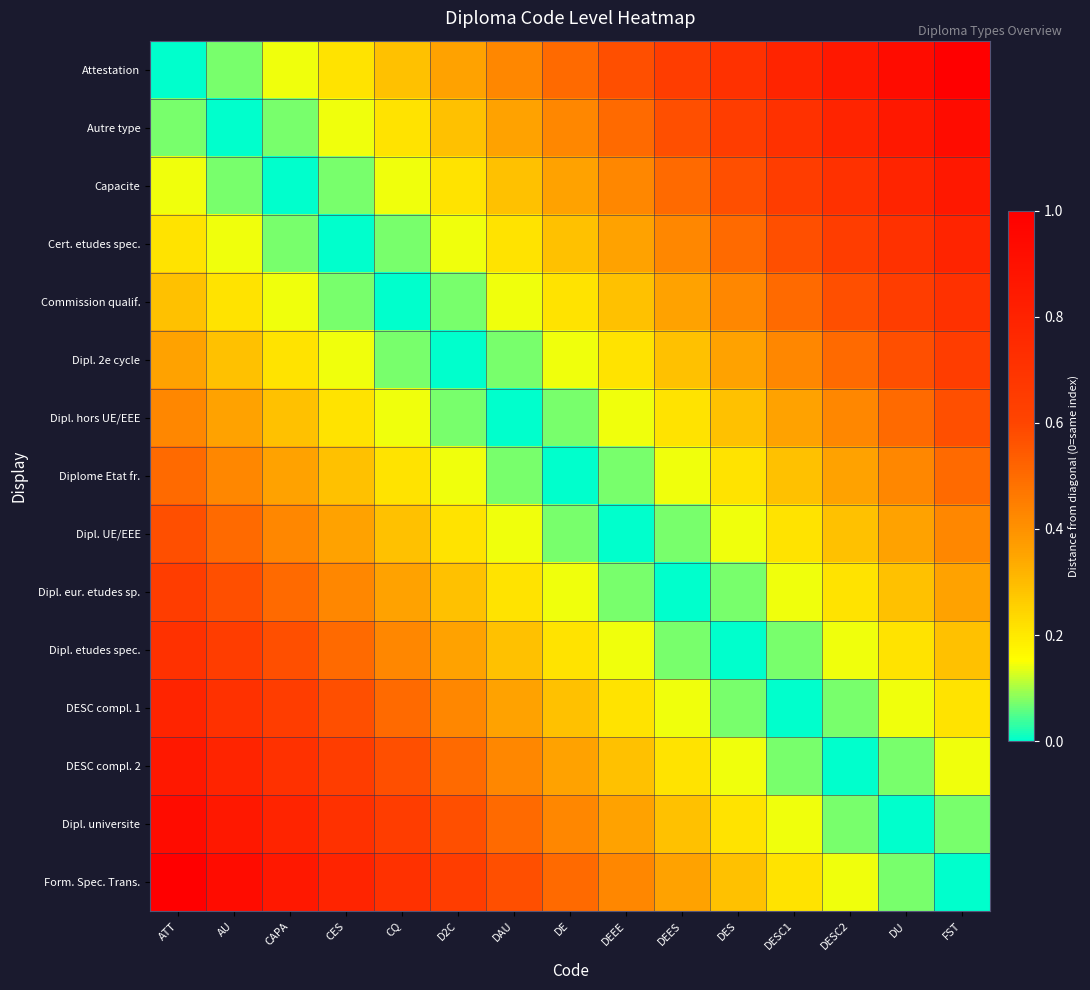

How many distinct data groups are displayed?

15